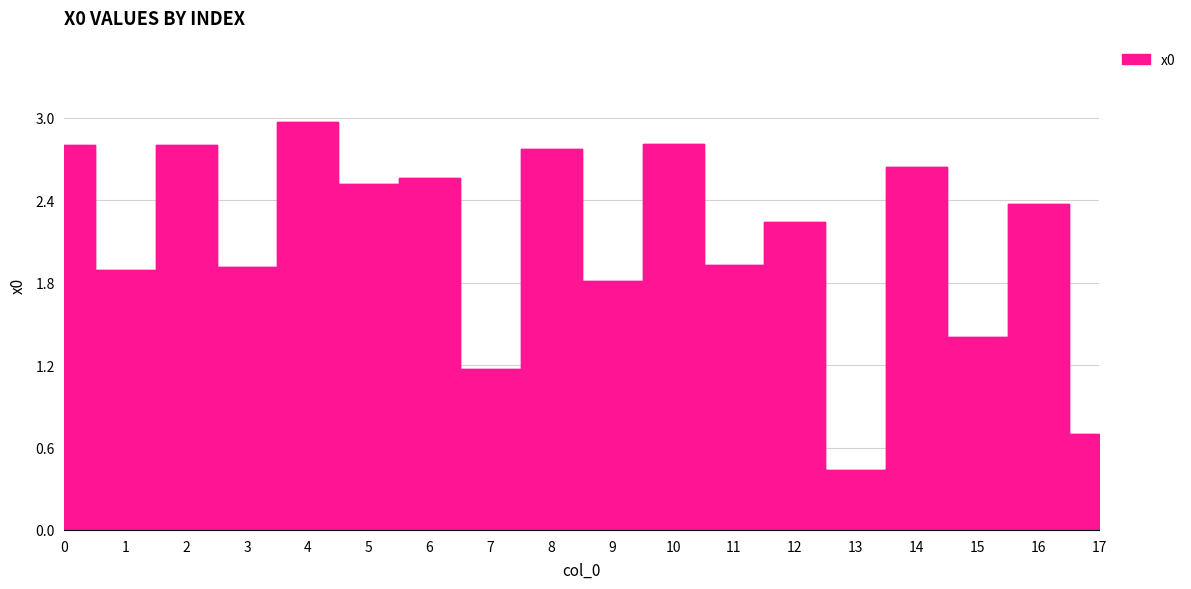

What is the difference between the values at 0 and 17?

2.1